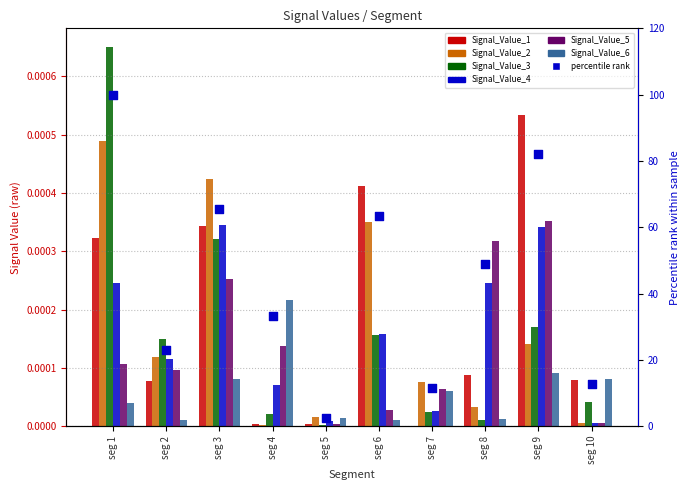

Which series contains the highest Y value?

Signal_Value_3